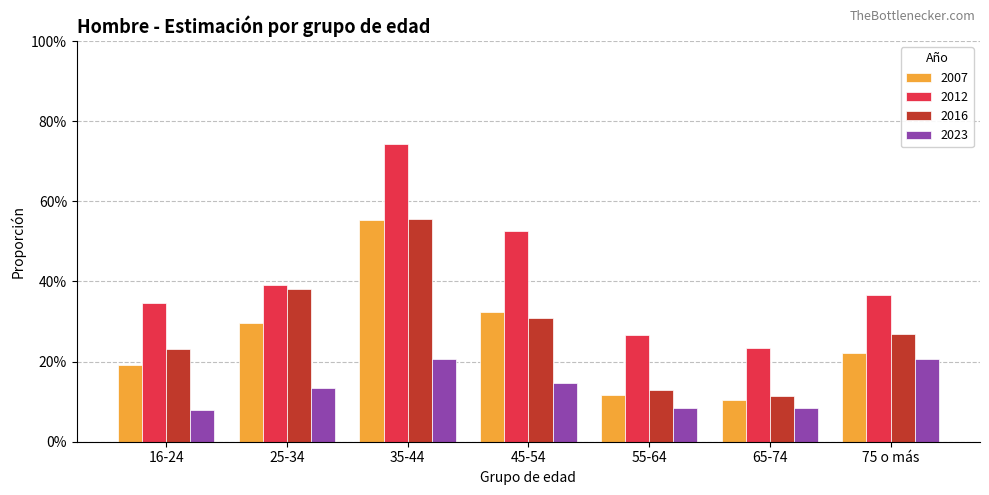

What are all the series names shown in the legend?

2007, 2012, 2016, 2023